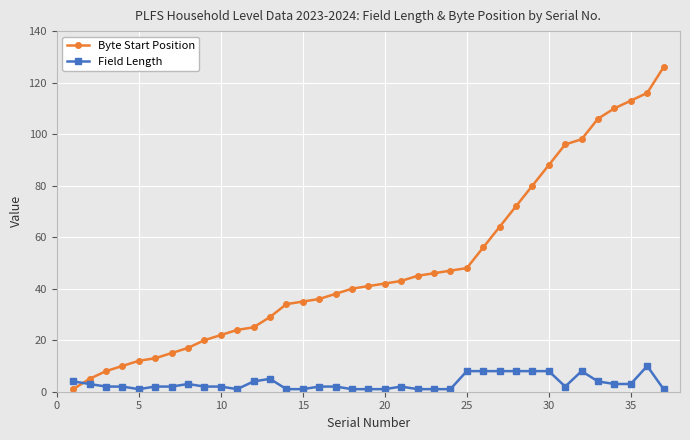

Which series has the largest total across all categories?

Byte Start Position